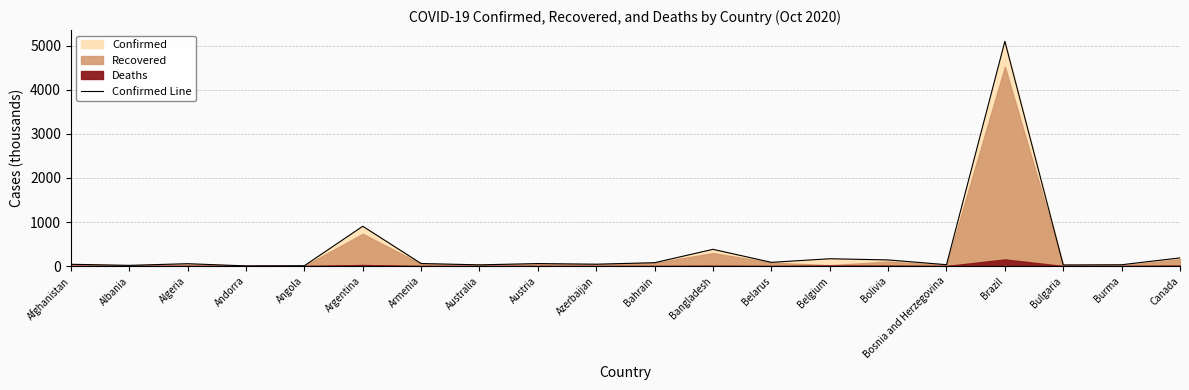

What is the difference between the maximum and second lowest values?

5096.9